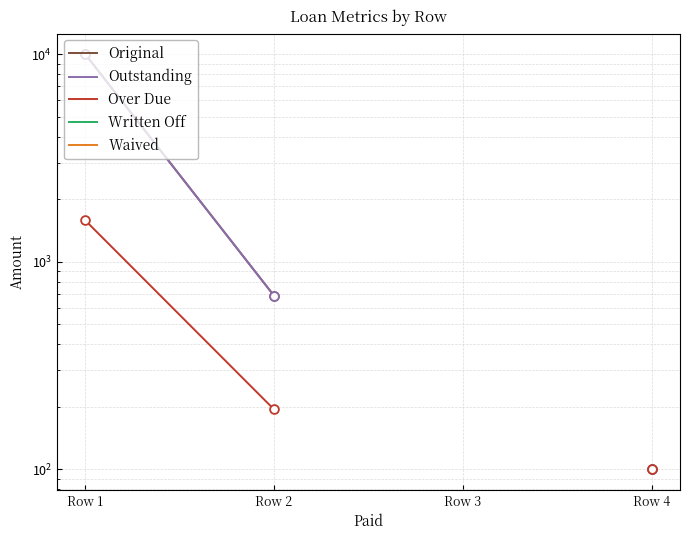

Which series contains the lowest Y value?

Original